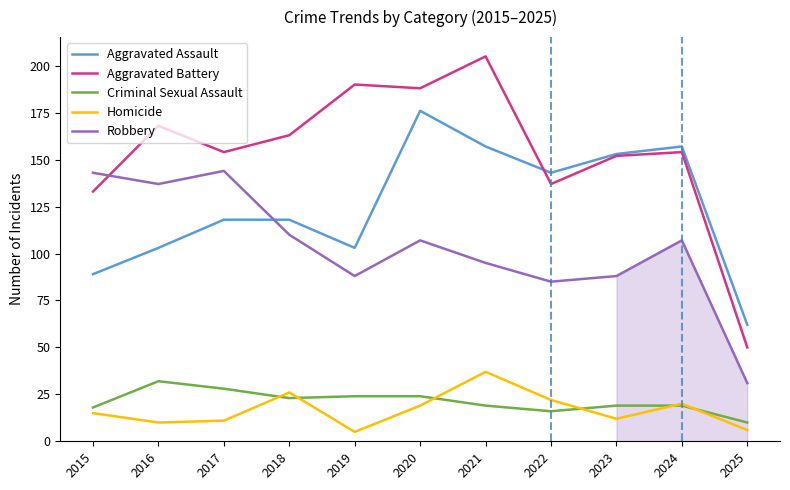

What are all the series names shown in the legend?

Aggravated Assault, Aggravated Battery, Criminal Sexual Assault, Homicide, Robbery